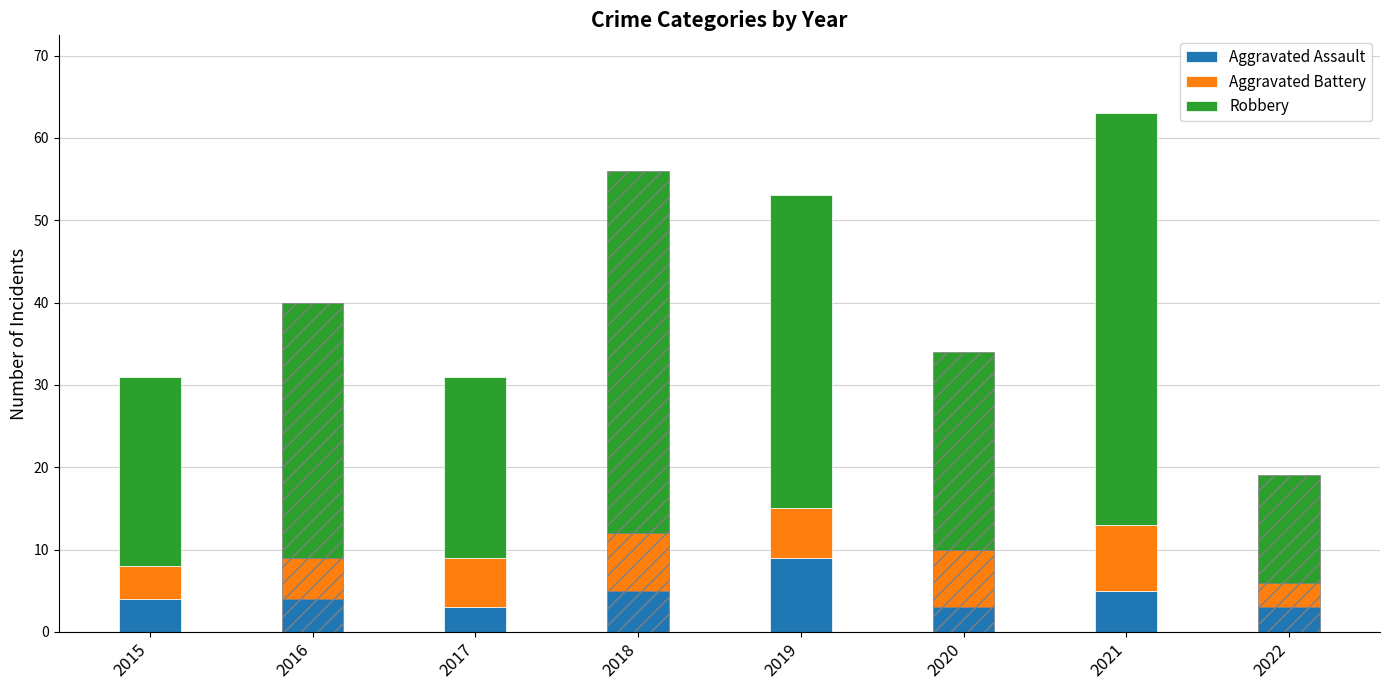

Are the bars horizontal?

No